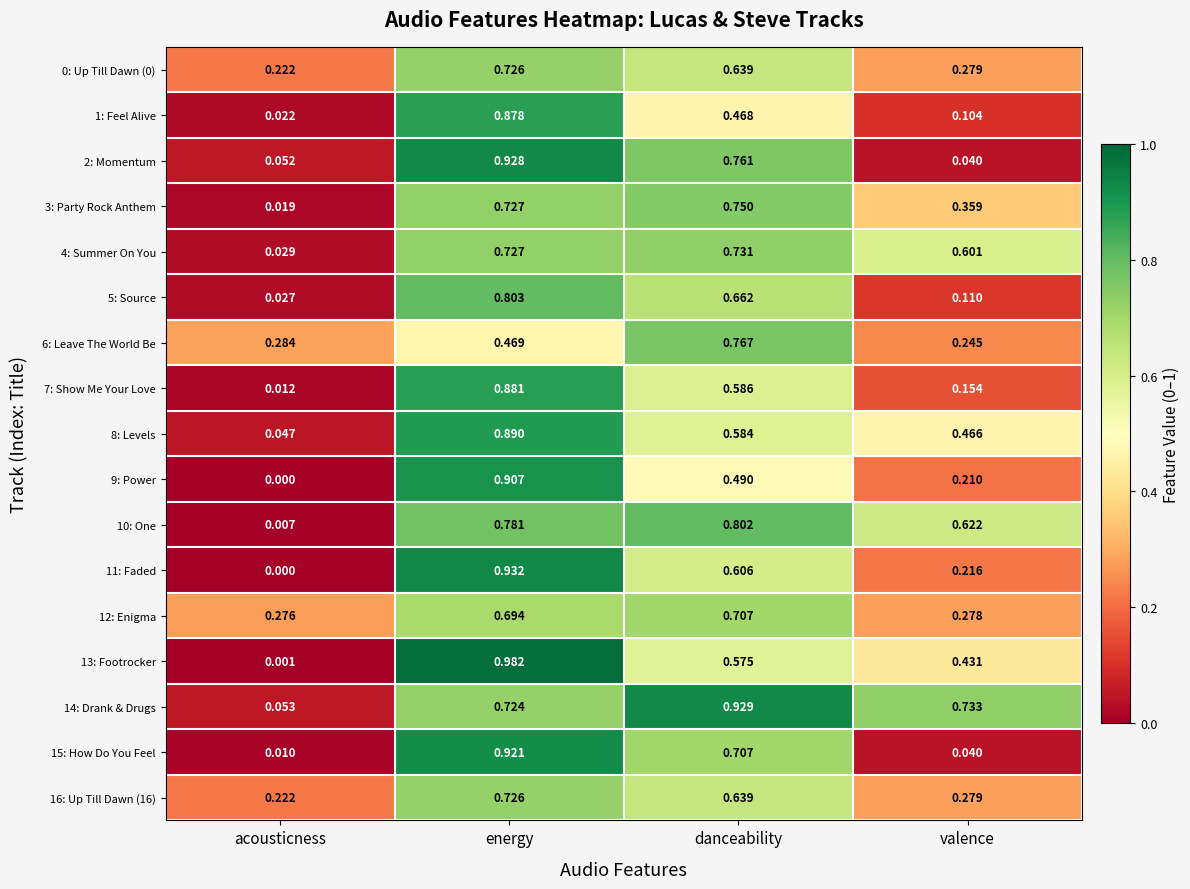

Rank the categories by 15: How Do You Feel value from highest to lowest.

energy, danceability, valence, acousticness